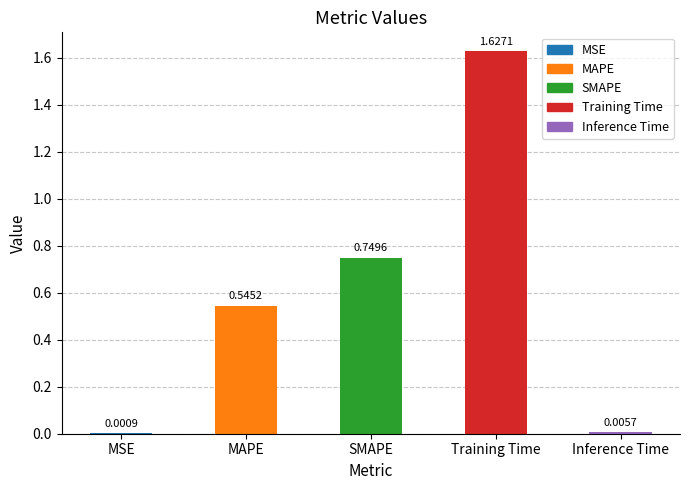

What is the average value?

0.6